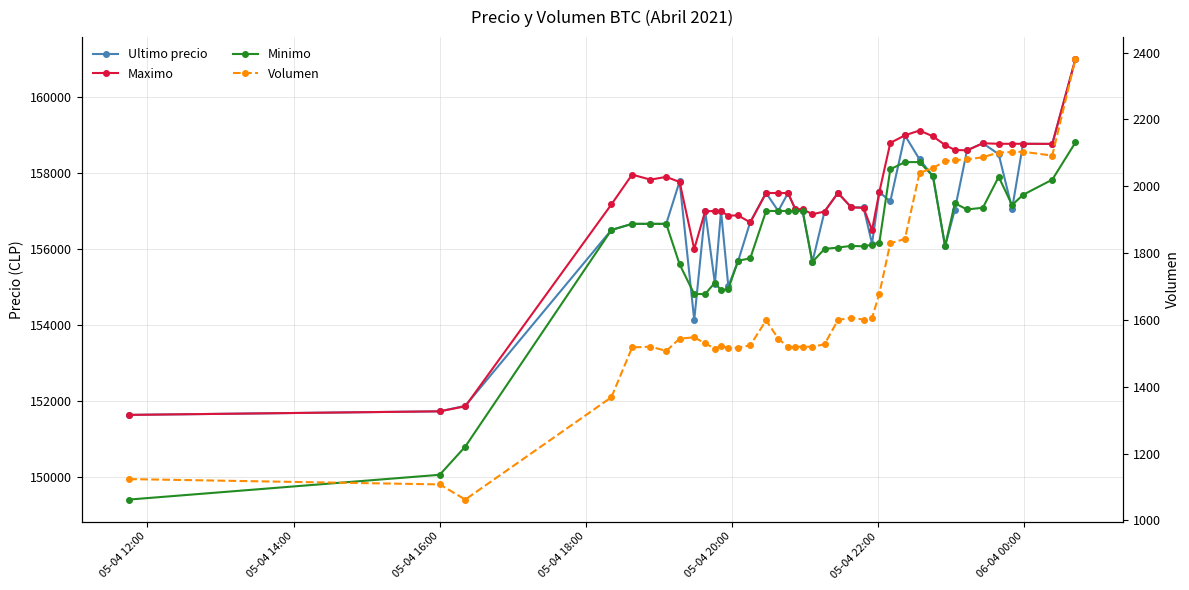

Which series has the largest total across all categories?

Maximo